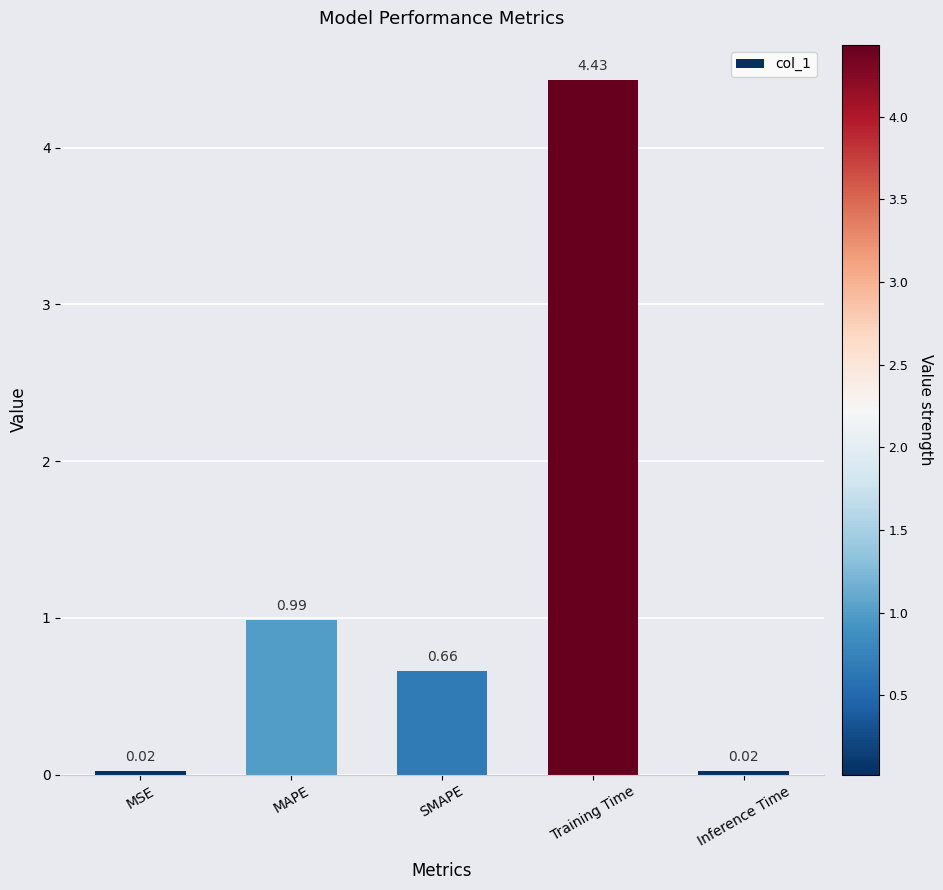

Which category has the highest value across all series?

Training Time